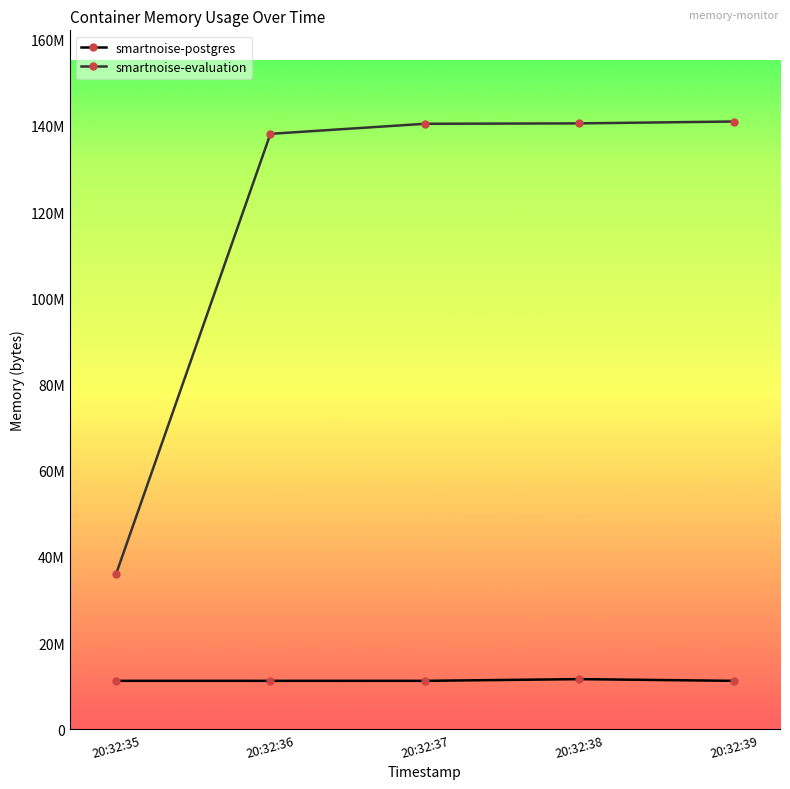

Which series has the largest total across all categories?

smartnoise-evaluation